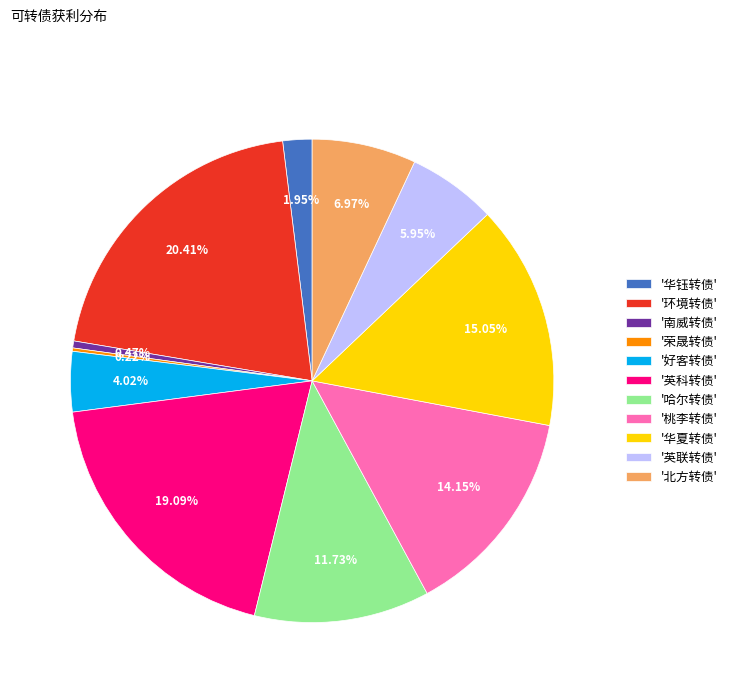

Which category has the biggest portion of the pie?

'环境转债'